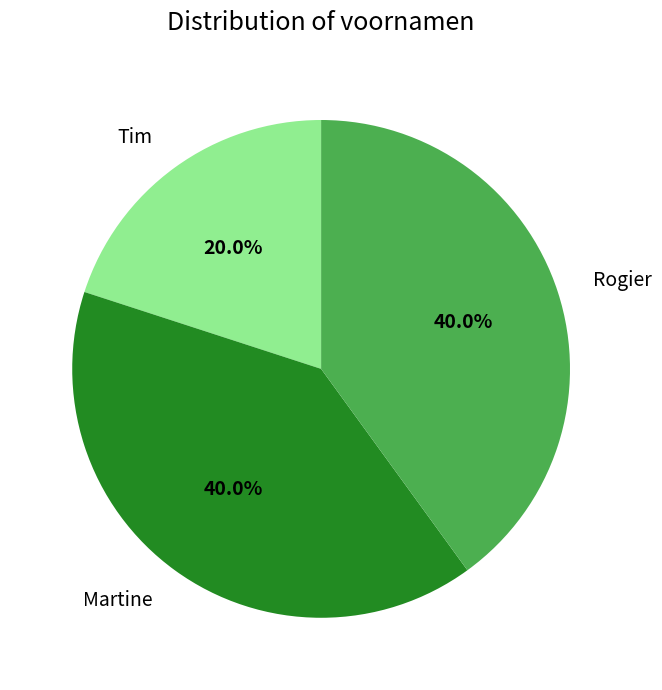

What percentage is NOT represented by Tim?

80.0%